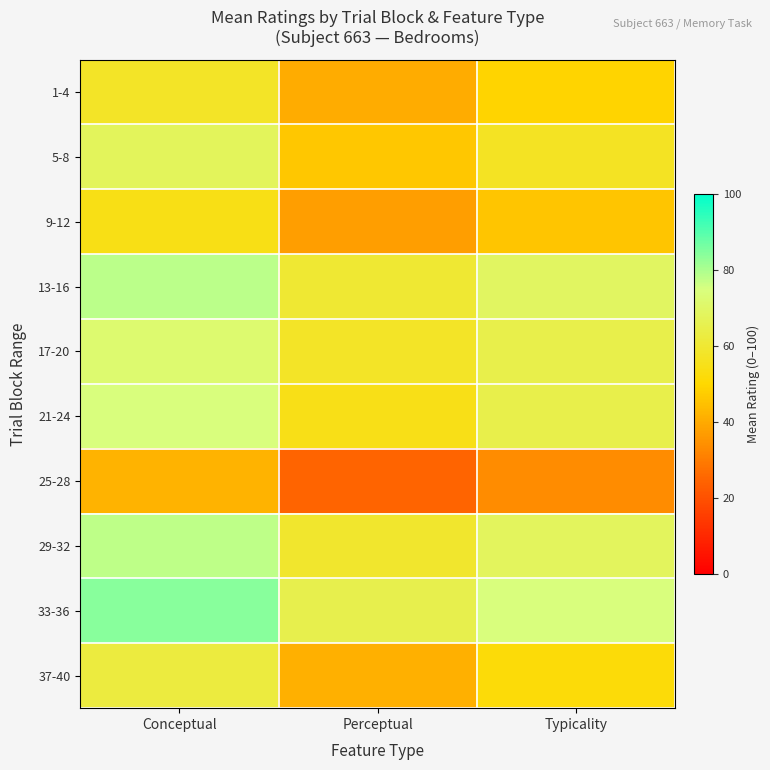

Between Typicality and Perceptual, which is larger?

Typicality